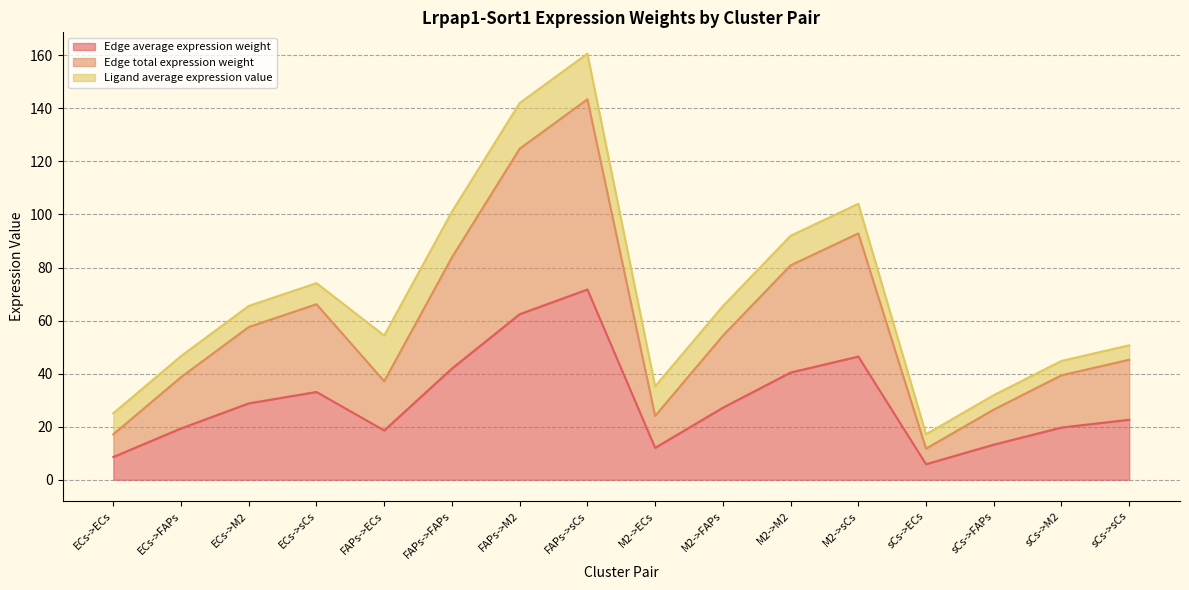

Does the chart have visible grid lines?

Yes